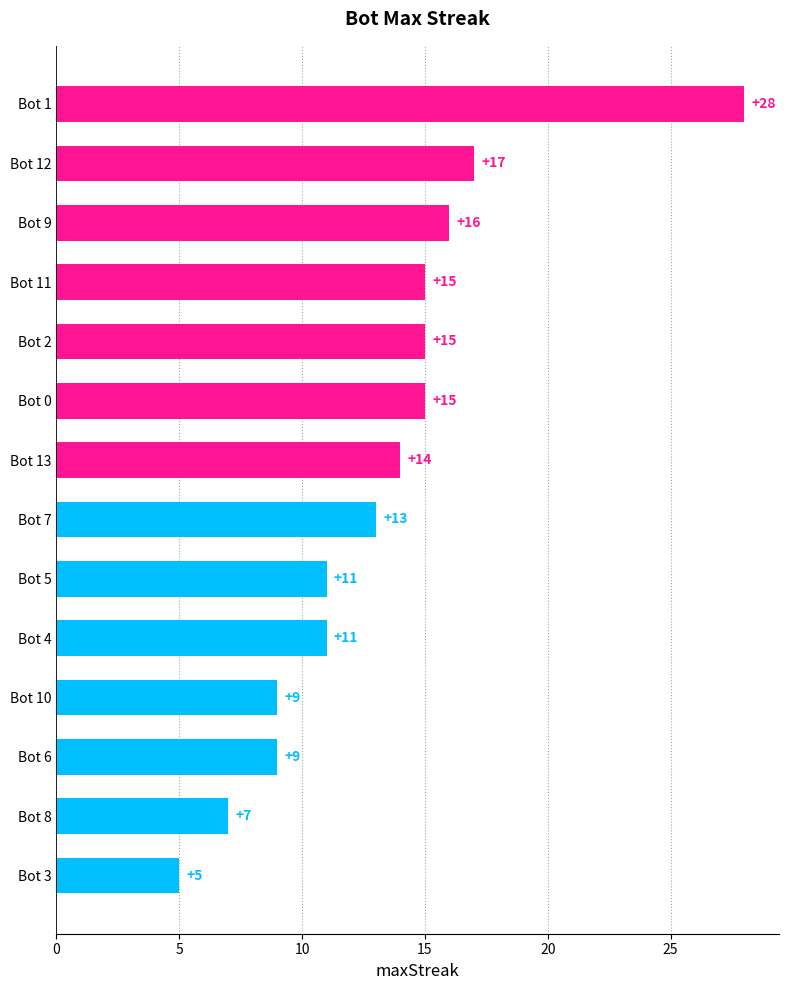

How many bars are there in total?

14